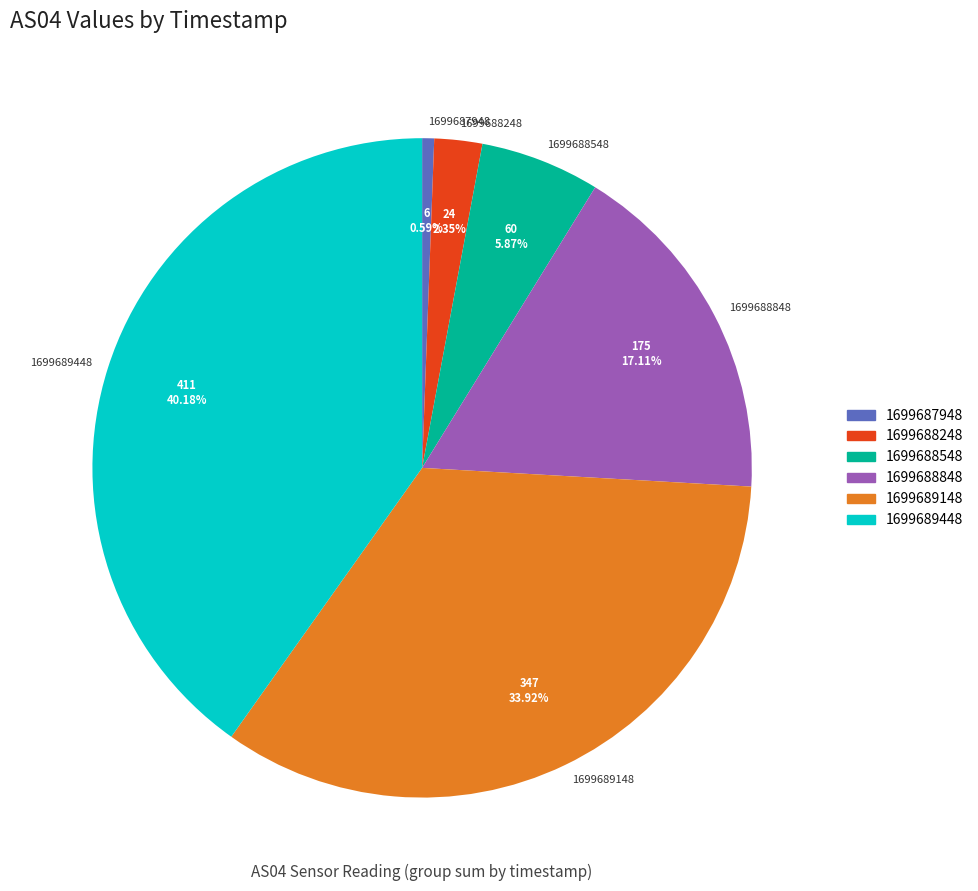

To the nearest percent, what percentage of the pie is 1699689448?

40%